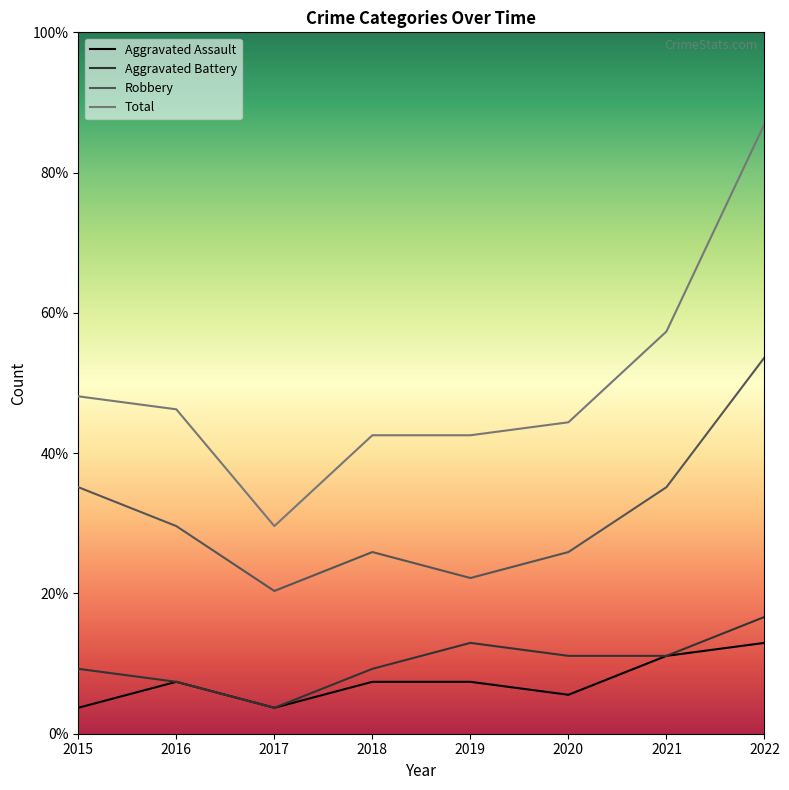

What is the value of the Aggravated Battery point at the 1st from the left?

5